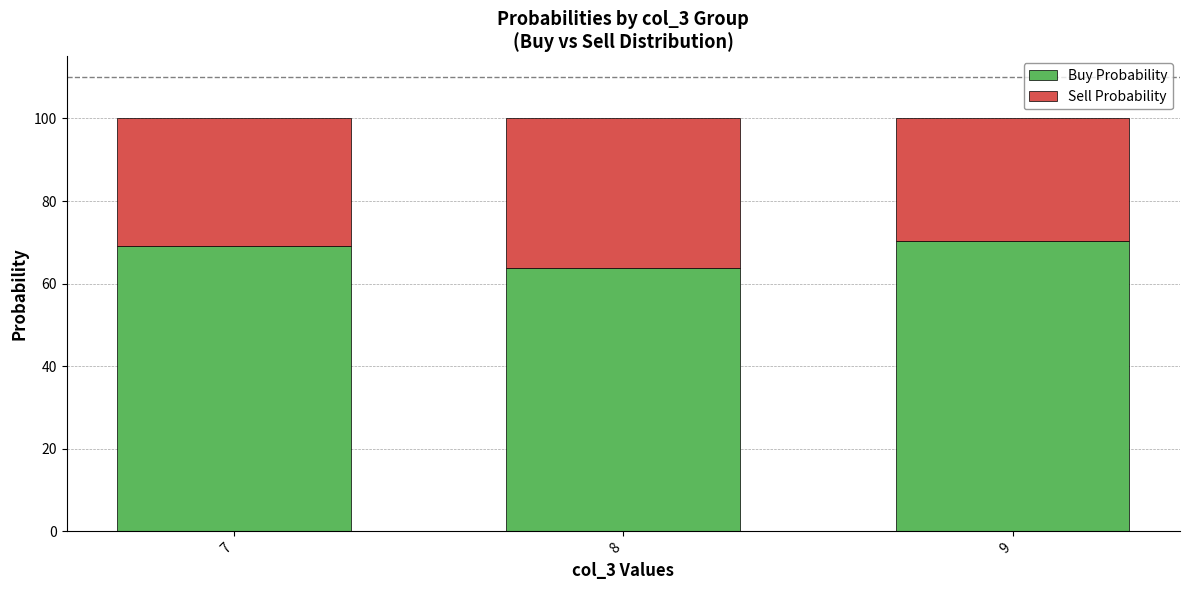

How many categories are shown in the chart?

3